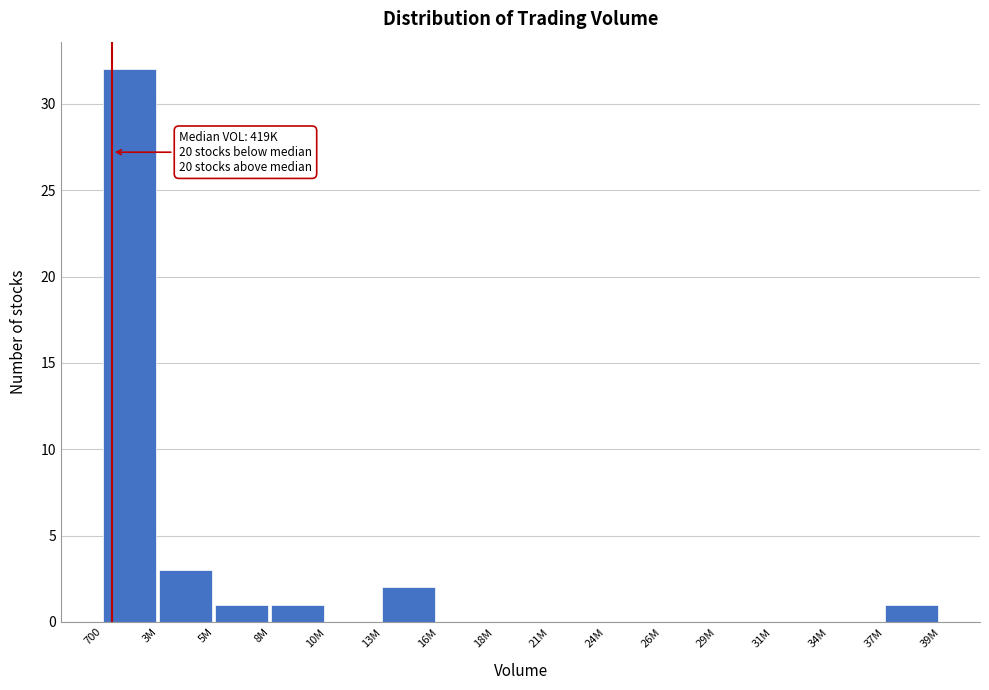

Reading right to left, transcribe all the data shown in this chart.

37M=1	34M=0	31M=0	29M=0	26M=0	24M=0	21M=0	18M=0	16M=0	13M=2	10M=0	8M=1	5M=1	3M=3	700=32